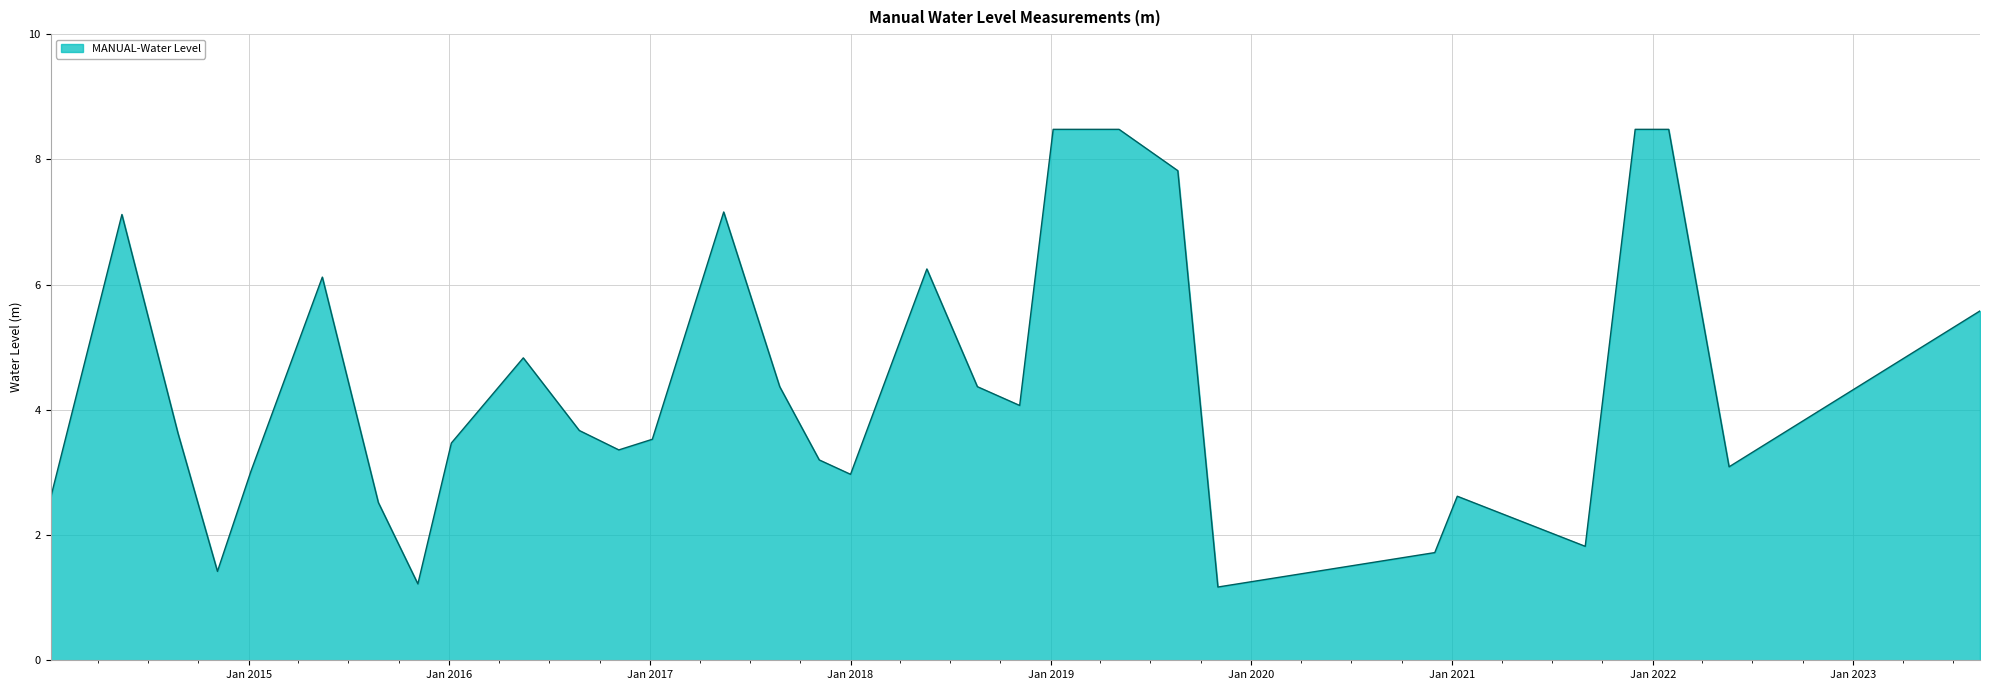

What is the sum of all values?

136.6